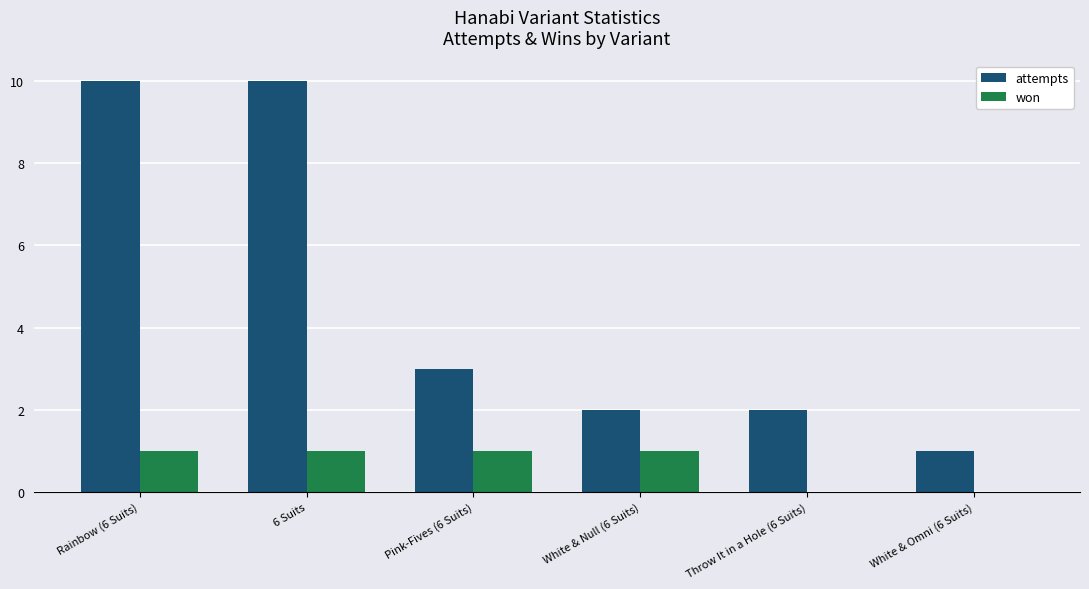

Which series has the largest total across all categories?

attempts